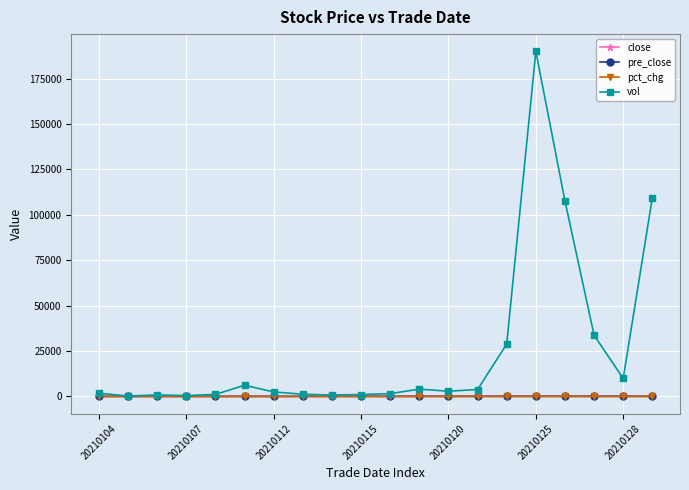

Which series has the widest spread of values?

vol